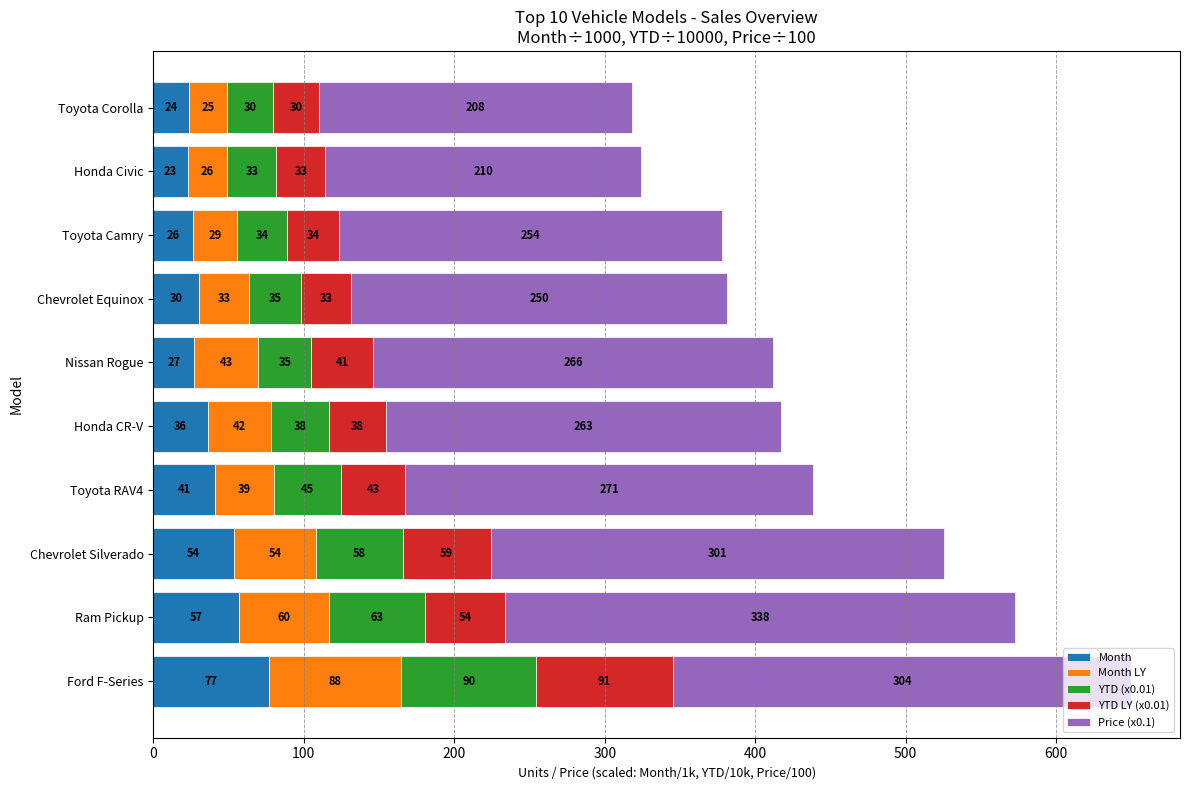

True or false: Month has a value of 22.9 at Honda Civic.

True